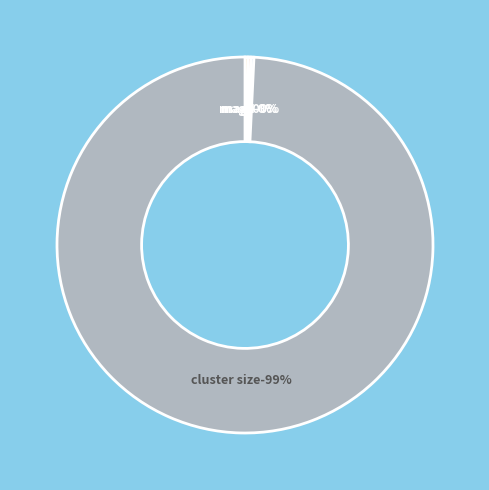

To the nearest percent, what is the difference between the cluster size and mag2 slice percentages?

99%